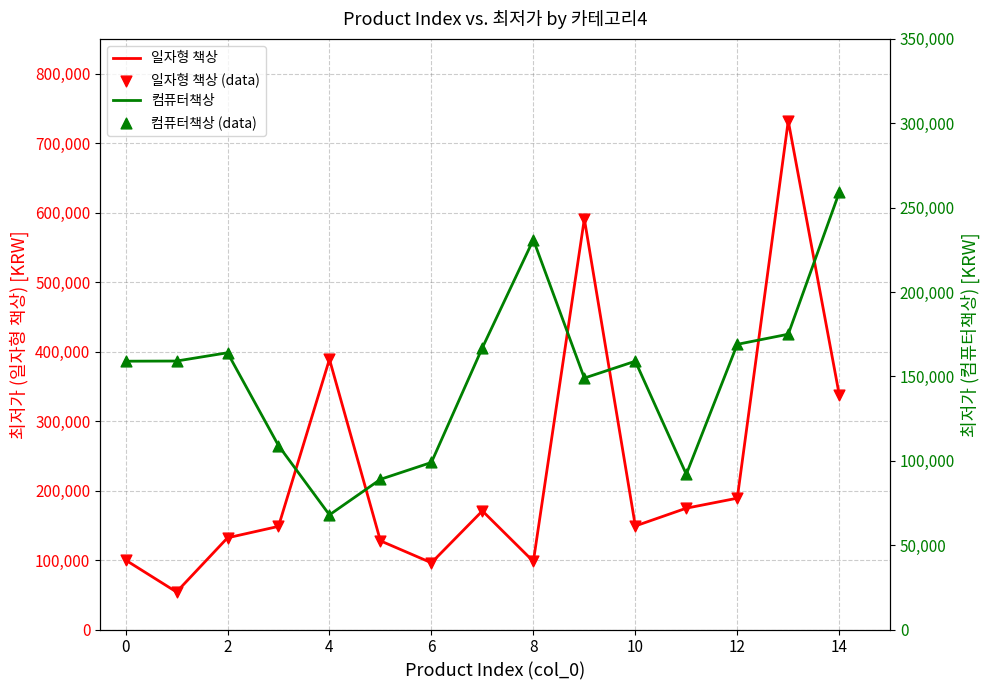

At which category is the sum across all series the highest?

13